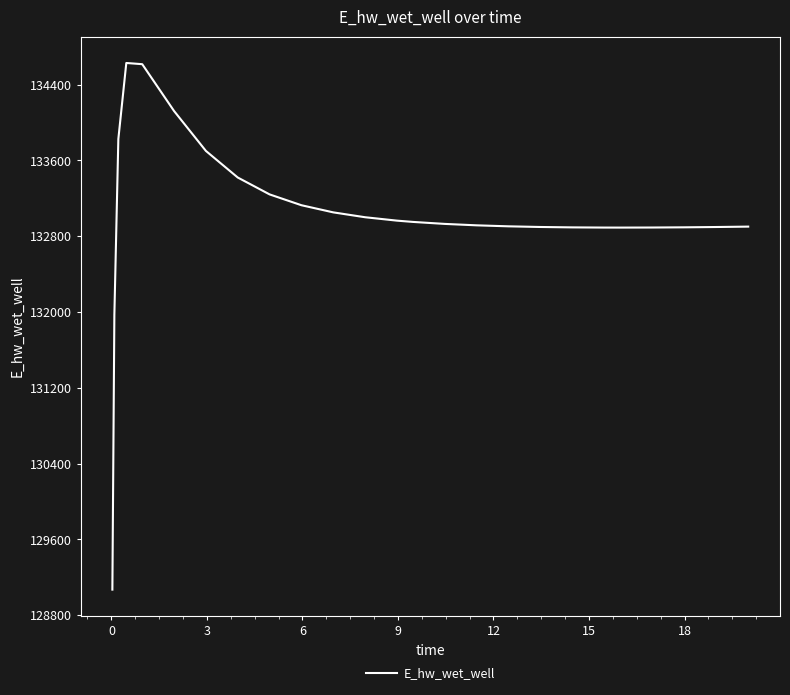

What is the minimum value shown in the chart?

129070.3